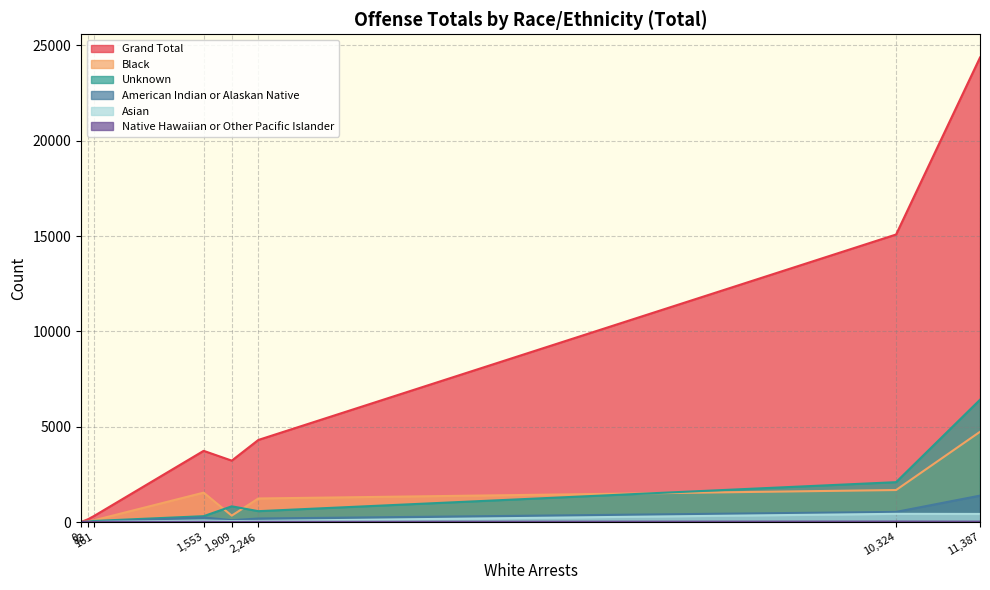

In Native Hawaiian or Other Pacific Islander, how many points are higher than both neighbors (excluding endpoints)?

1